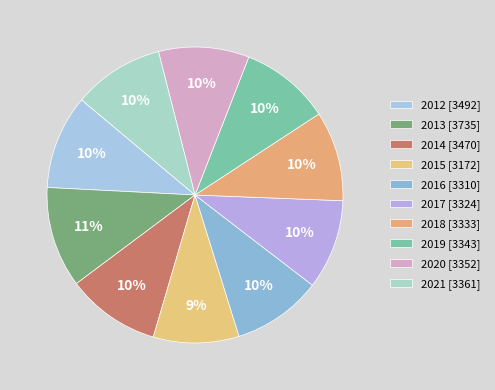

Does any single category account for the majority?

No